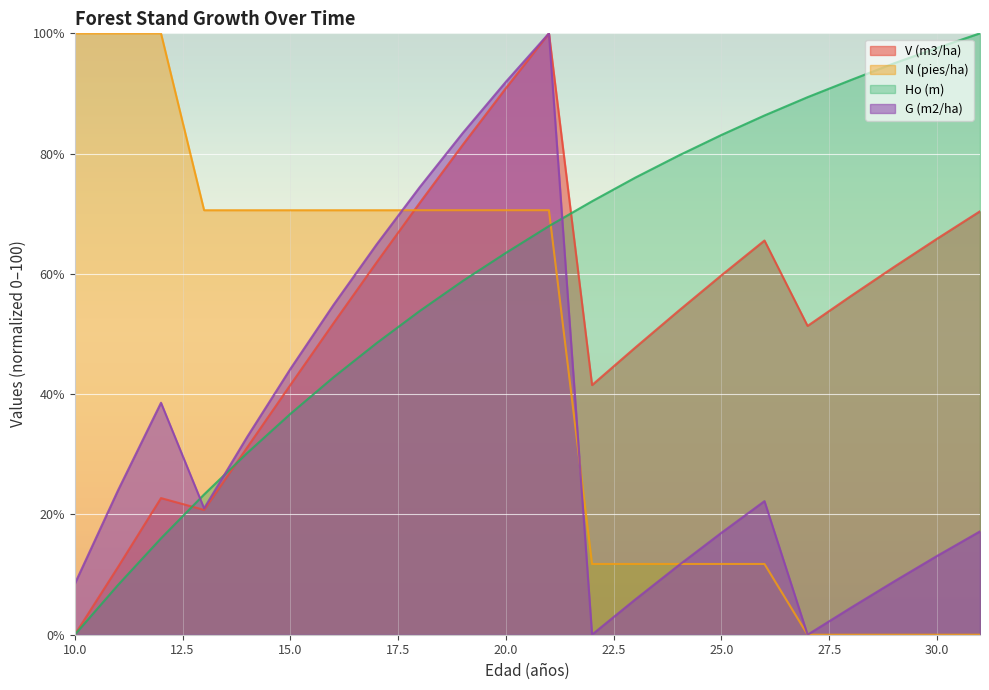

How many positive values does the Ho (m) series have?

21